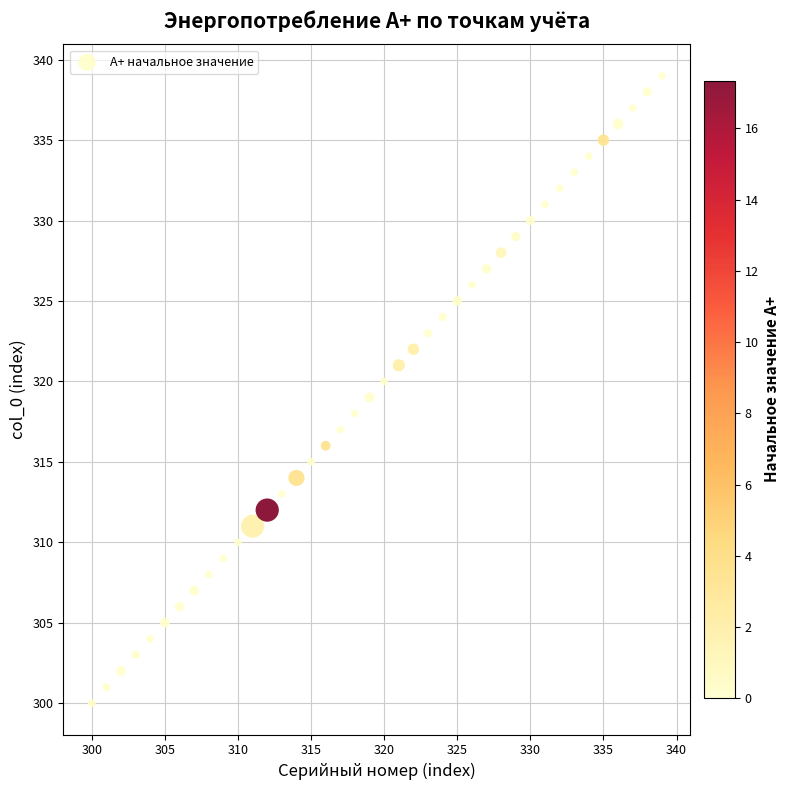

What is the range of X values (max minus min)?

39